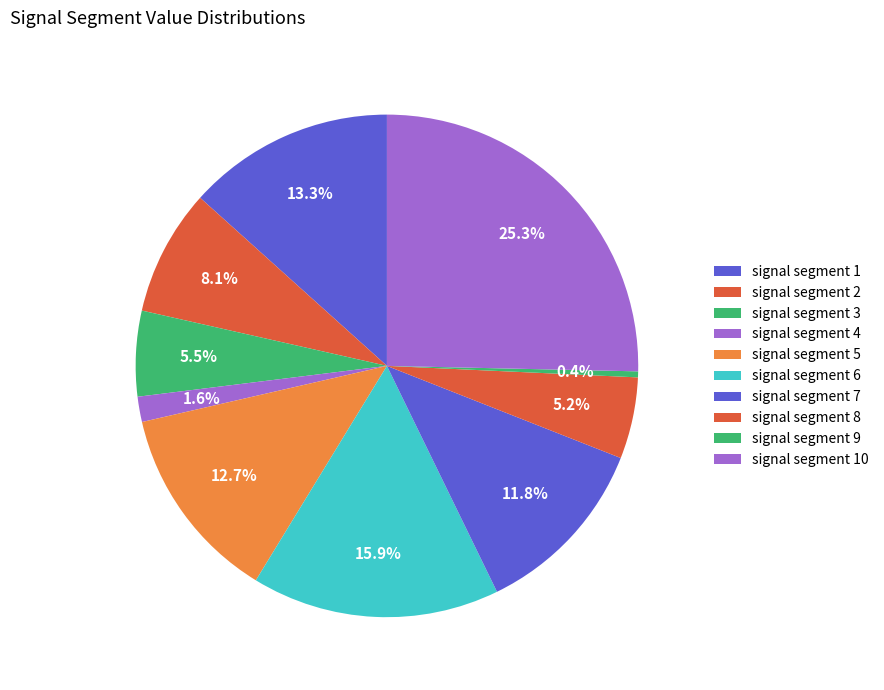

How many slices are in this pie chart?

10